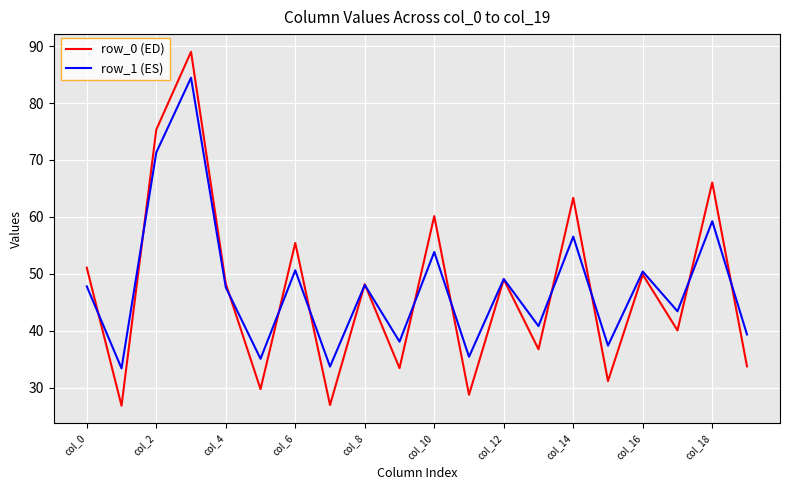

What is the difference between the maximum and minimum values in the row_1 (ES) series?

51.0